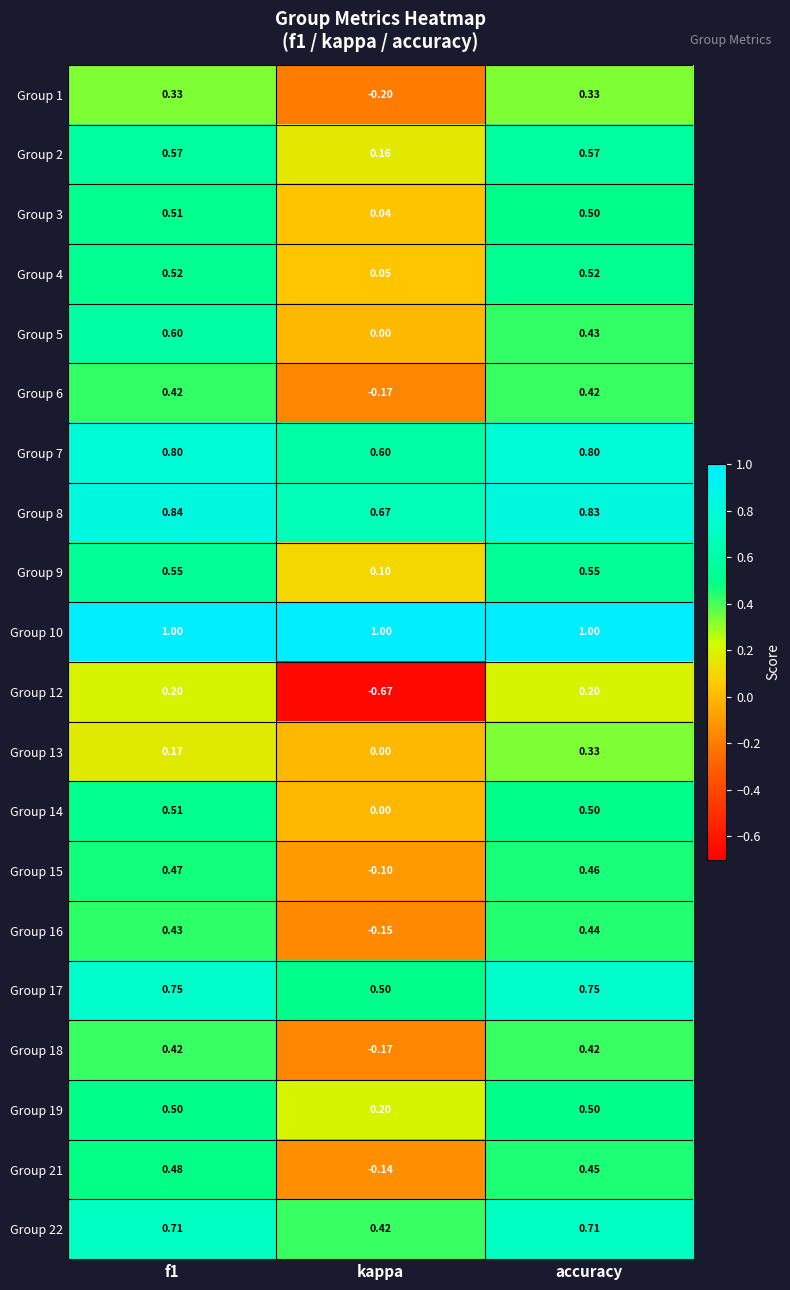

At which label is Group 2 closest to 0?

kappa